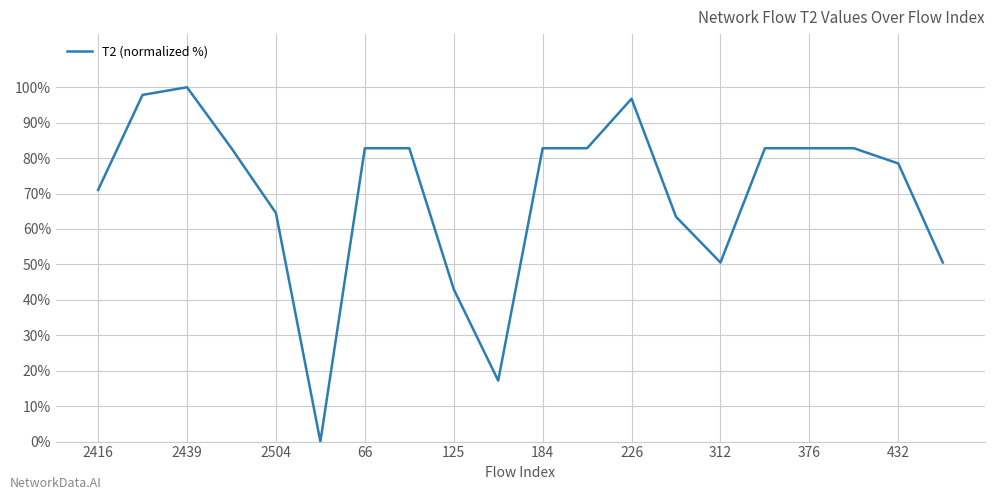

What is the maximum value shown in the chart?

100.0